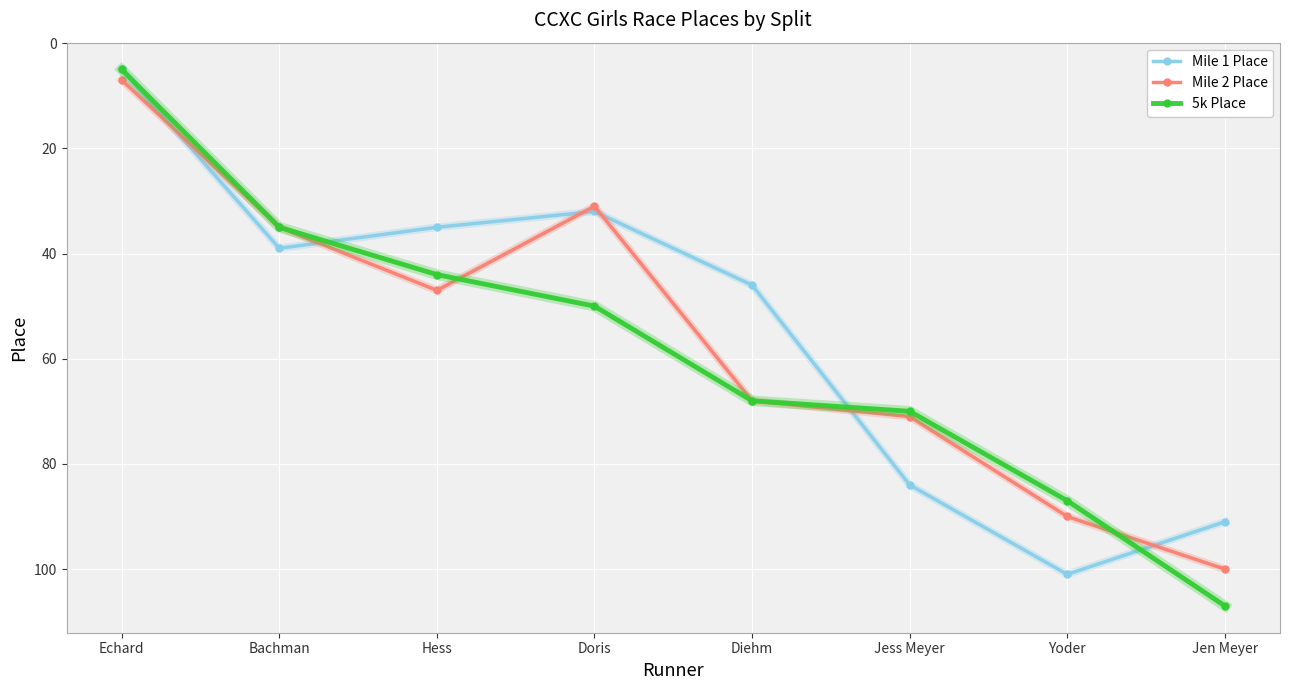

What are all the series names shown in the legend?

Mile 1 Place, Mile 2 Place, 5k Place